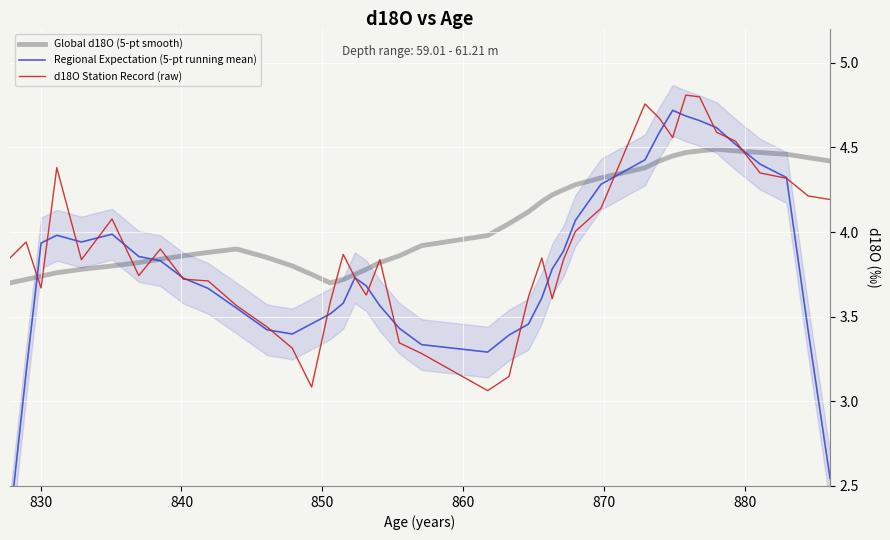

How many interior local peaks does the Global d18O (5-pt smooth) series have?

2